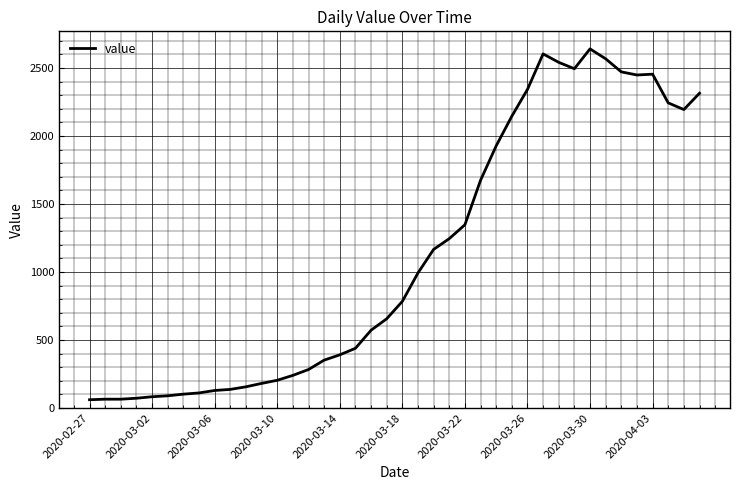

What is the minimum value shown in the chart?

61